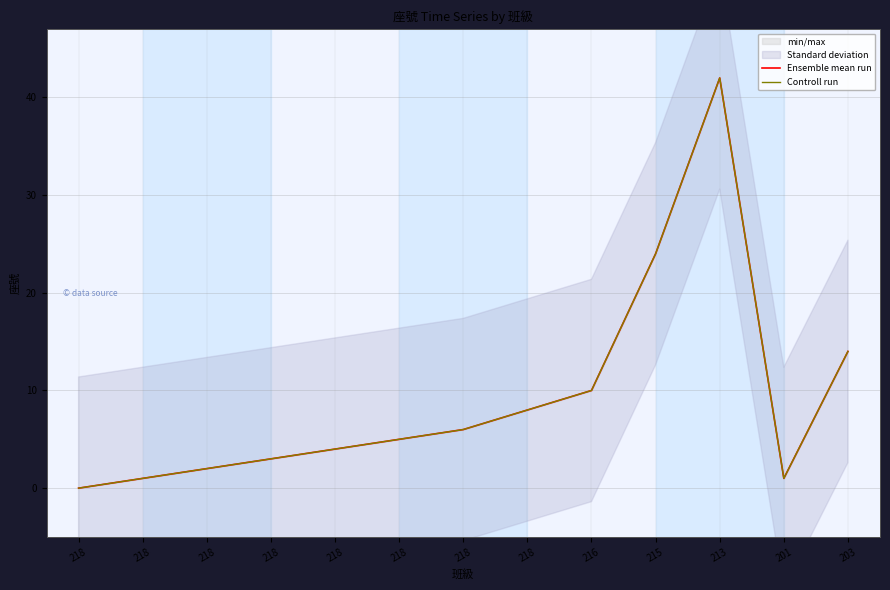

Is the value of Controll run at 218 greater than the value of Ensemble mean run at 203?

No